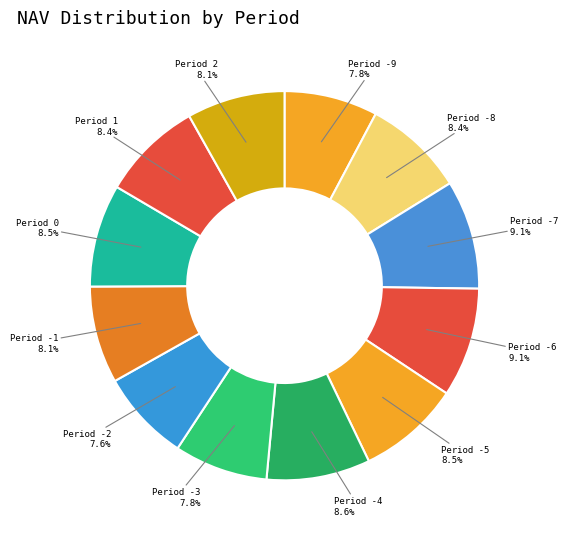

To the nearest percent, what is the difference between the largest and smallest slice percentages?

1%